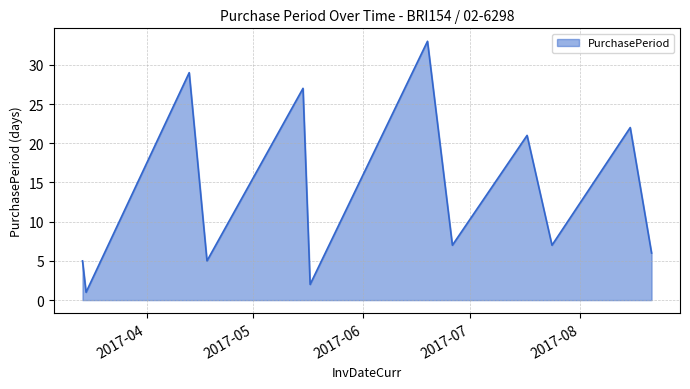

What is the difference between the maximum and minimum values?

32